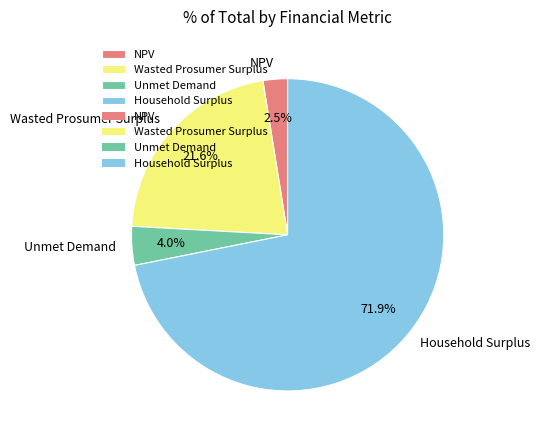

Between NPV and Household Surplus, which is larger?

Household Surplus